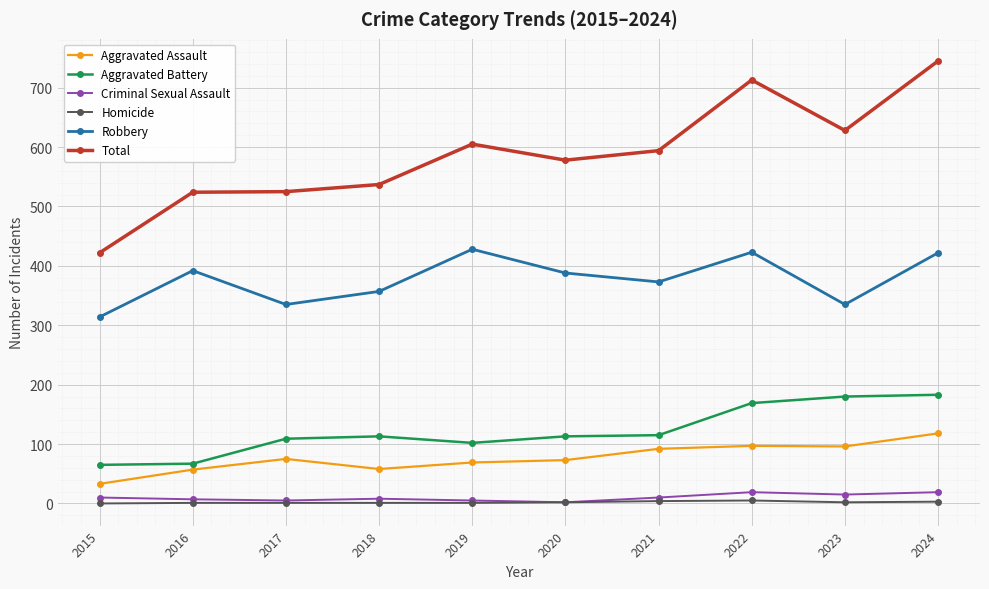

True or false: Homicide and Robbery cross at least once.

False